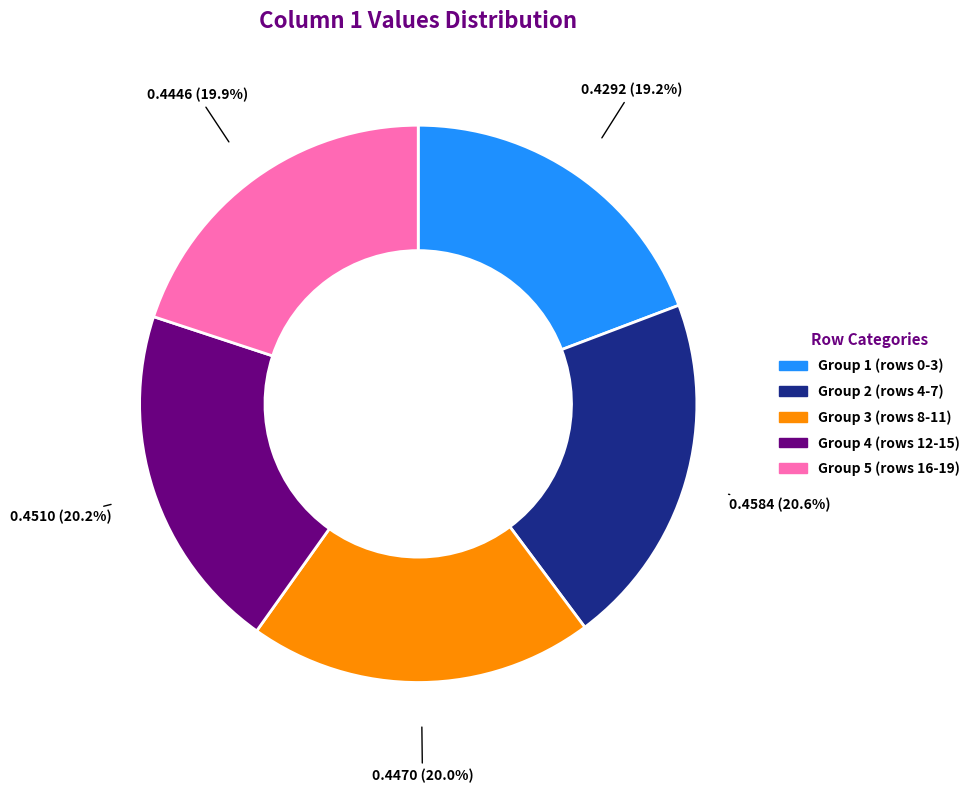

How many slices are in this pie chart?

5